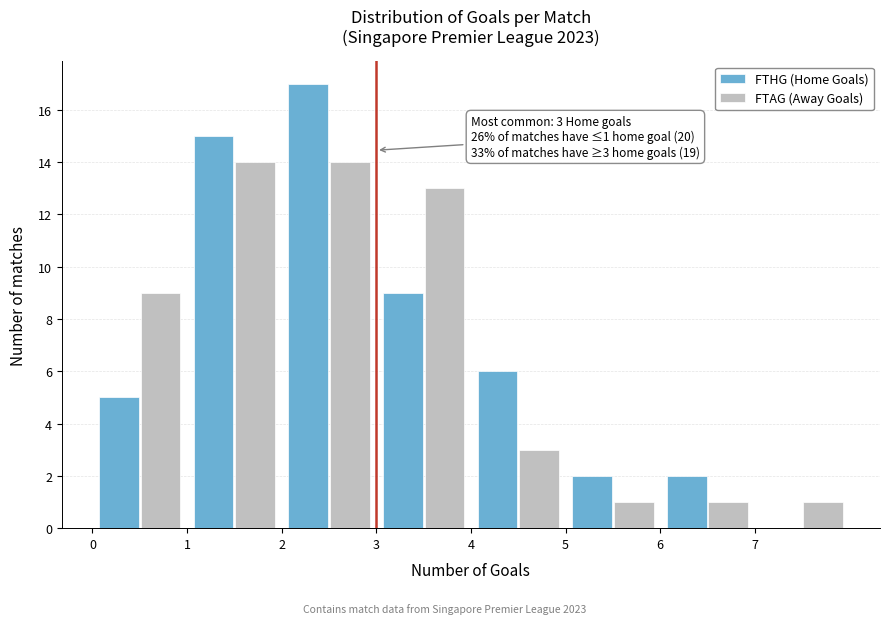

In the FTHG (Home Goals) series, which range on the x-axis has the tallest bar?

2 to 3